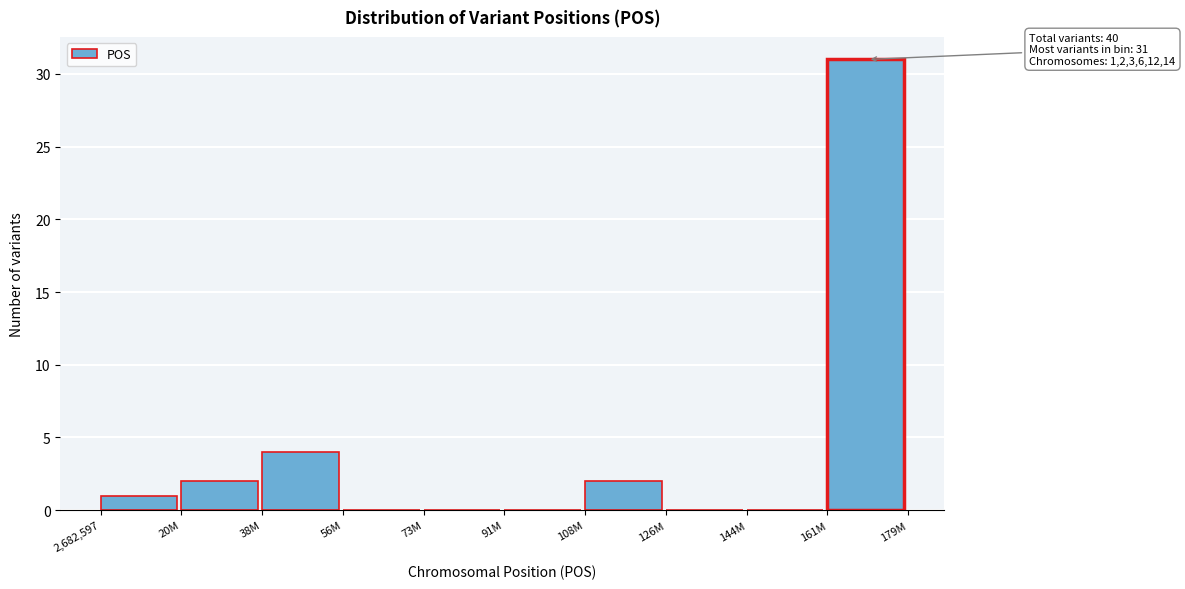

Reading left to right, list all the values displayed in this chart.

2,682,597=1	20M=2	38M=4	56M=0	73M=0	91M=0	108M=2	126M=0	144M=0	161M=31